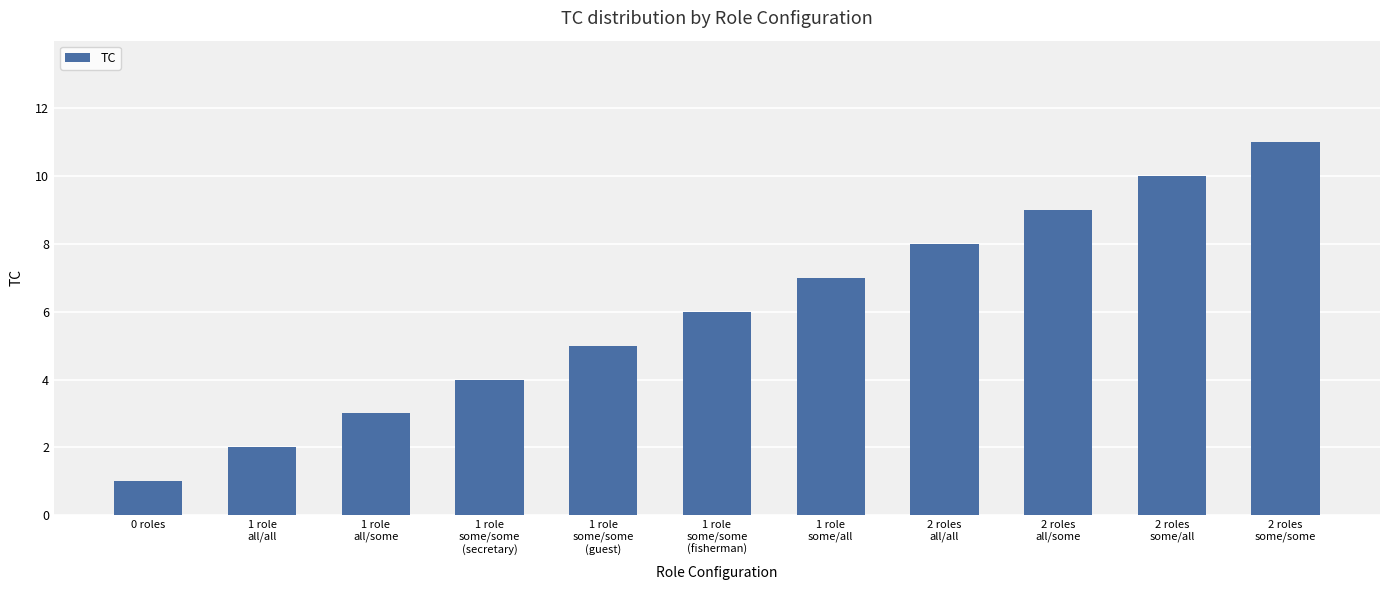

At which category does the chart reach its minimum across all series?

0 roles